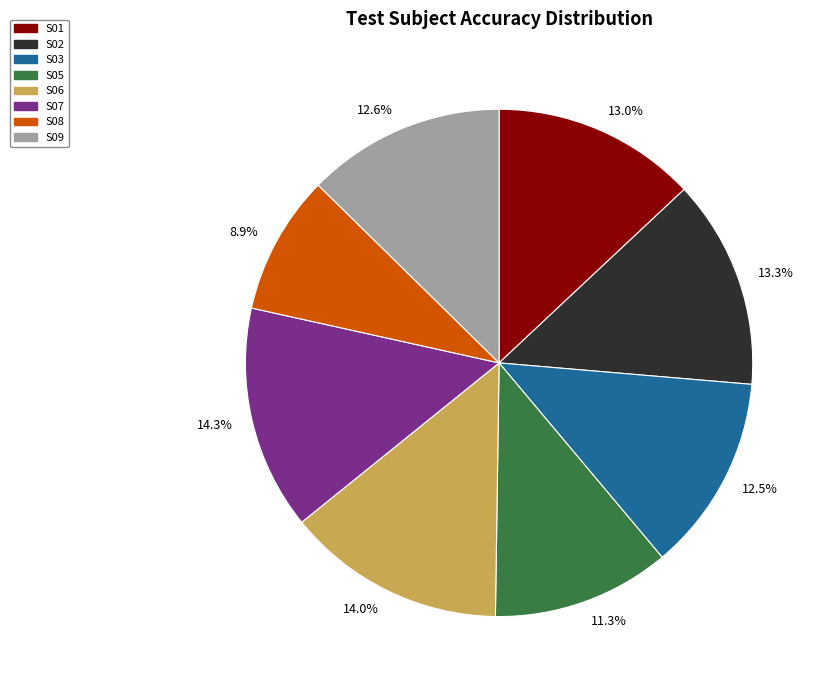

How many slices are in this pie chart?

8